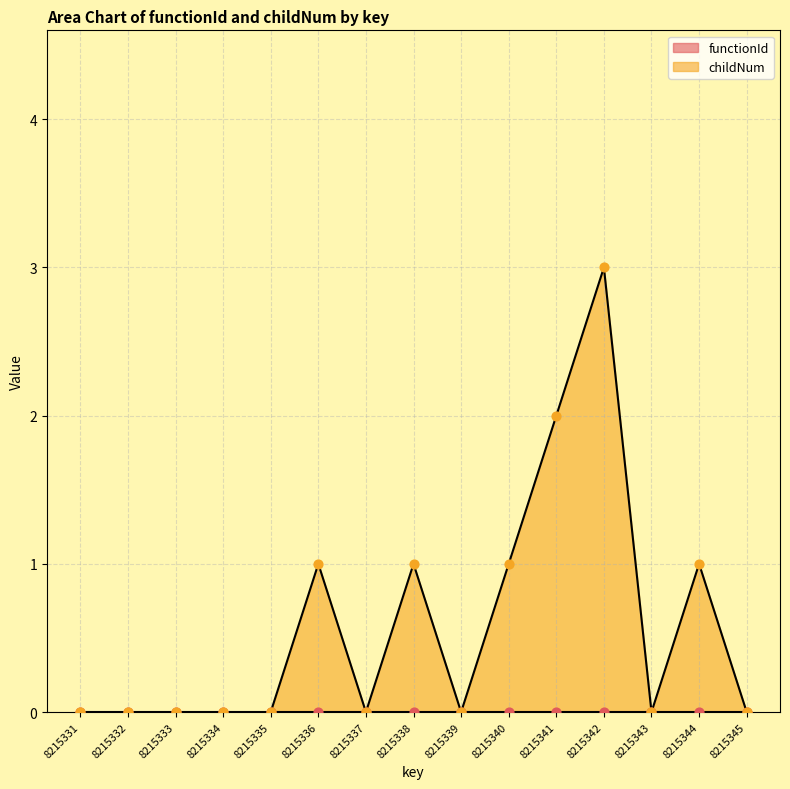

Between 8215345 and 8215343, which is larger?

8215345